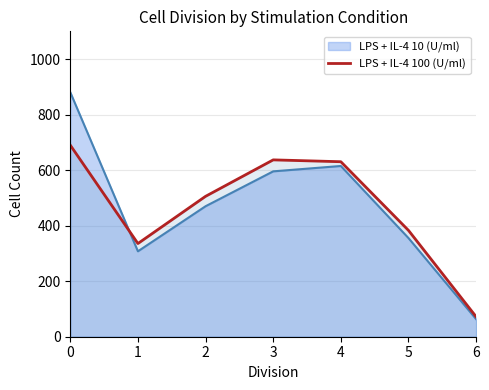

Reading right to left, transcribe all the data shown in this chart.

72.0	383.0	630.3	637.0	505.7	335.7	690.0